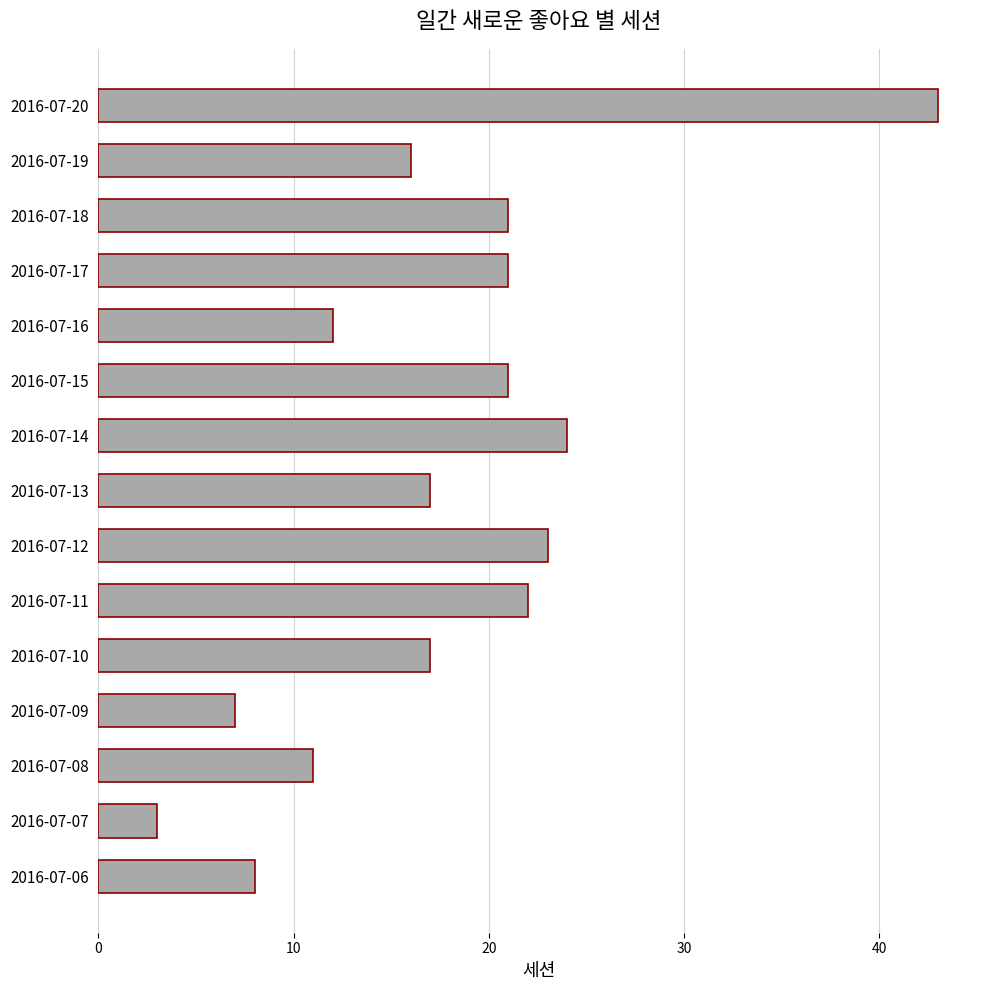

How many data points does each series have?

15